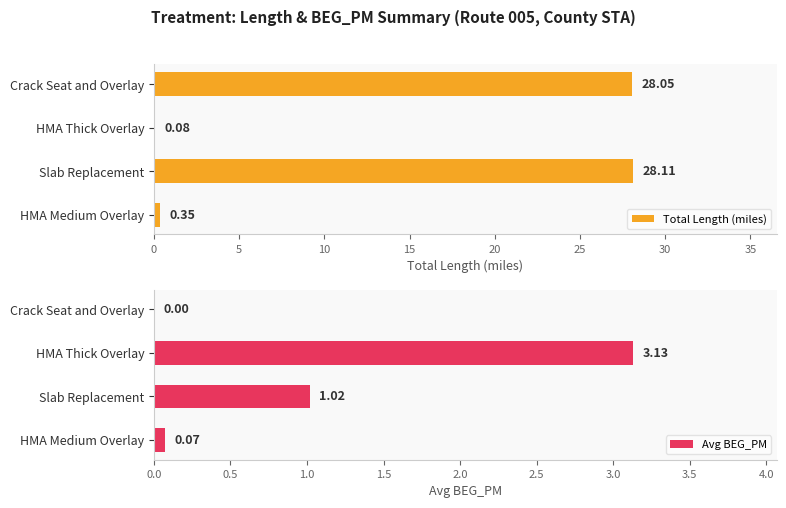

What is the sum of all Avg BEG_PM values?

4.2